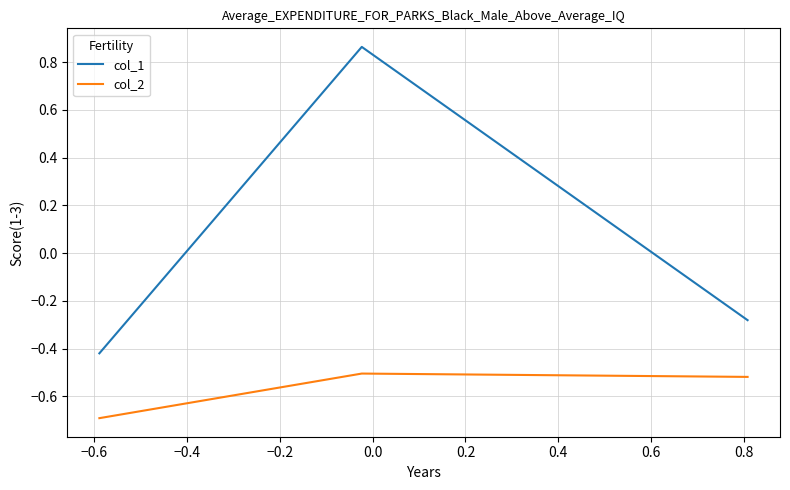

What is the difference between the maximum and minimum values in the col_1 series?

1.3